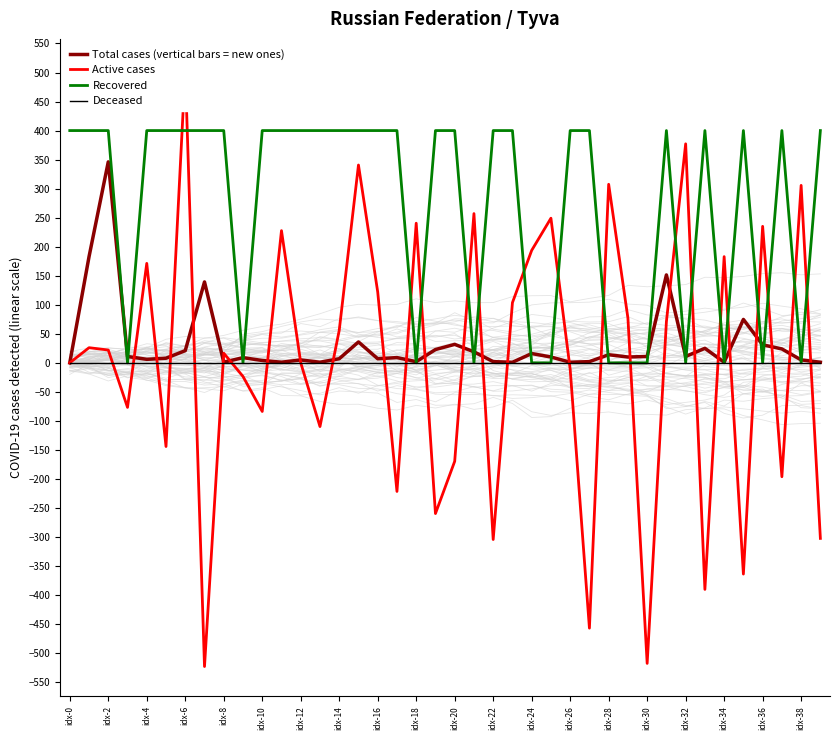

How many times do Total cases (vertical bars = new ones) and Active cases cross each other?

26